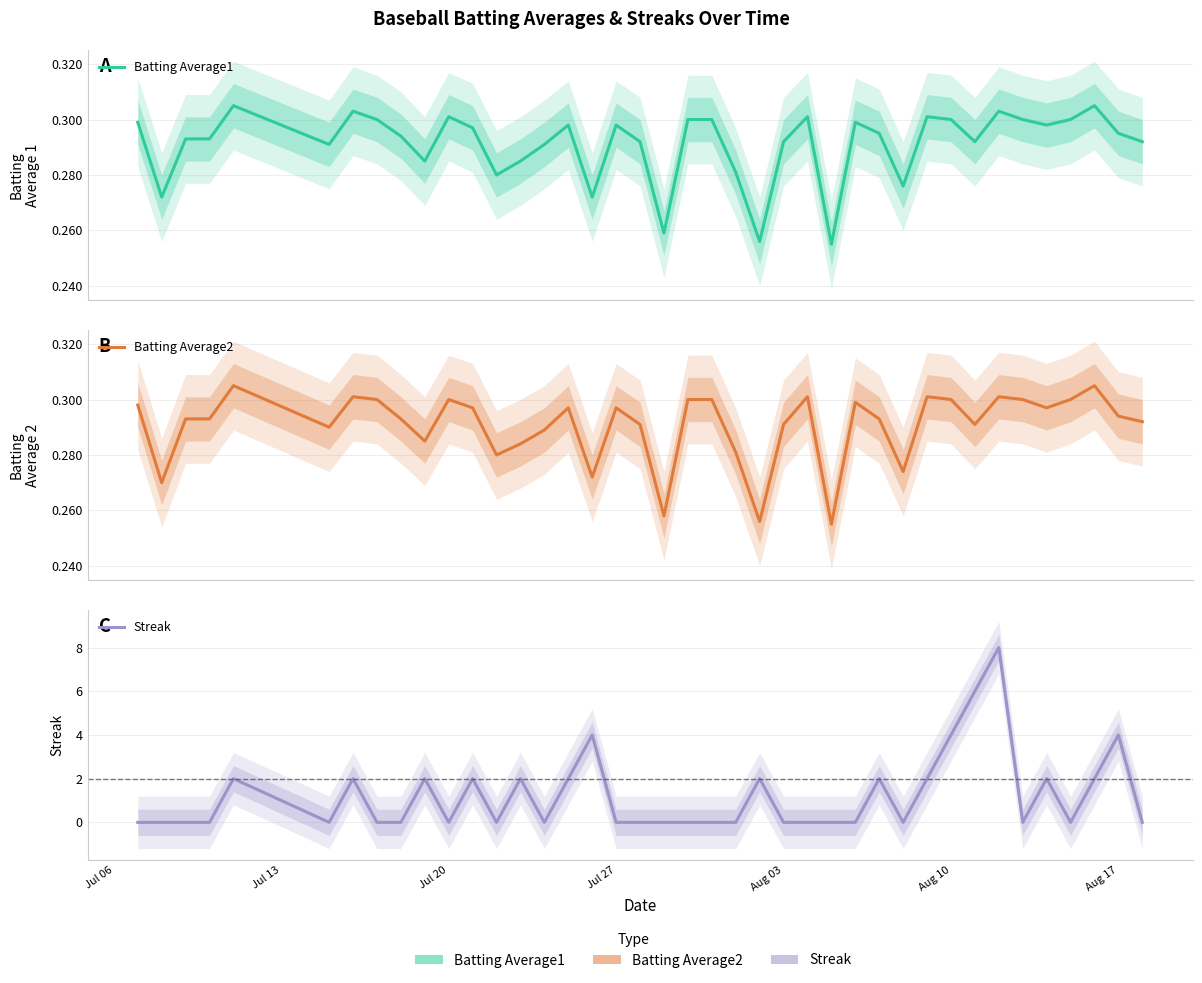

How many times do Streak and Batting Average2 cross each other?

22